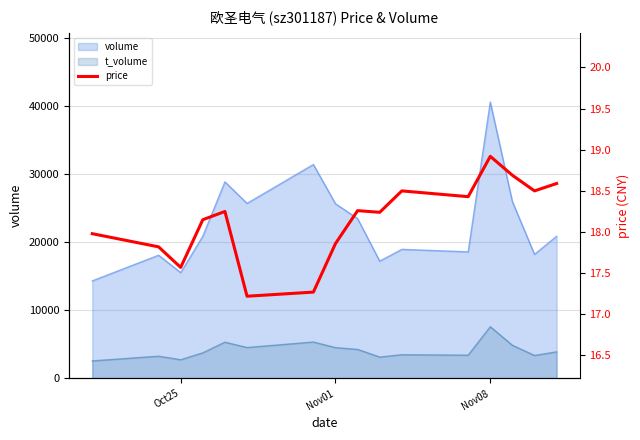

What is the lowest value of the t_volume series?

2583